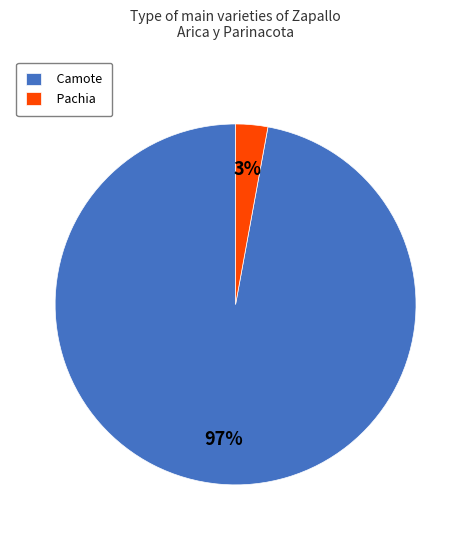

Combined, do Camote and Pachia account for over 50%?

Yes